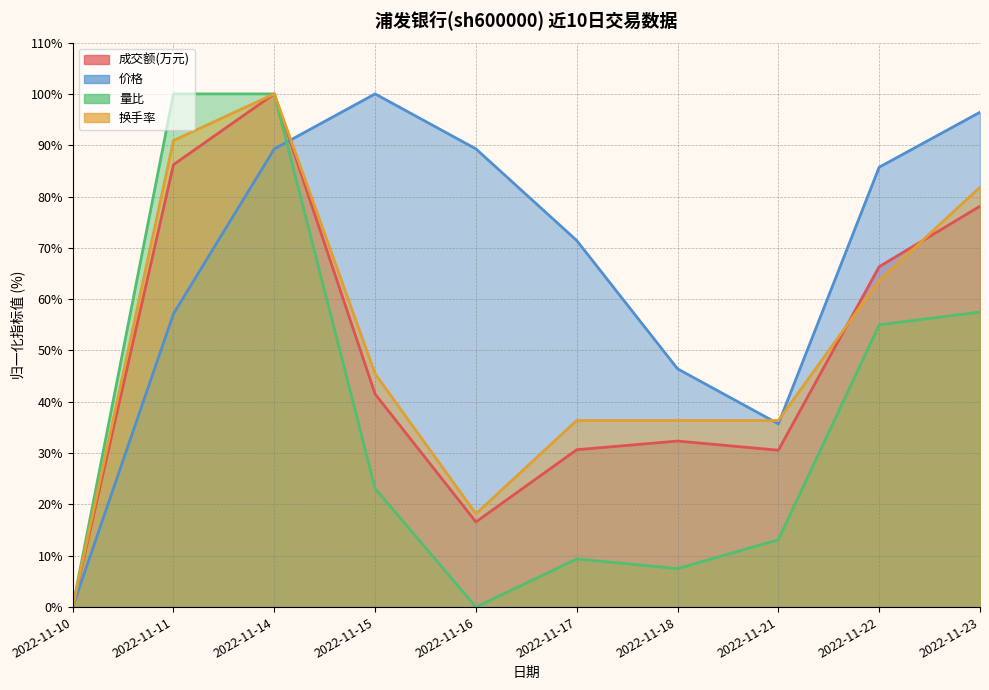

How many values in the 量比 series are below 23?

5